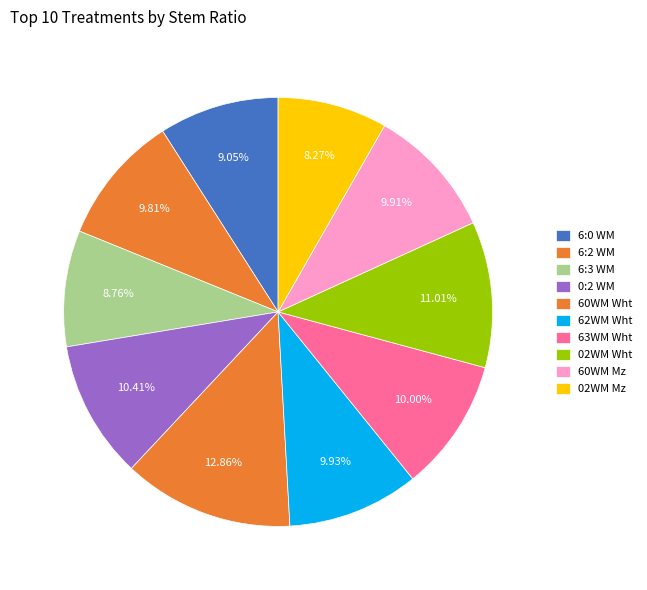

Is there a majority slice in this chart?

No